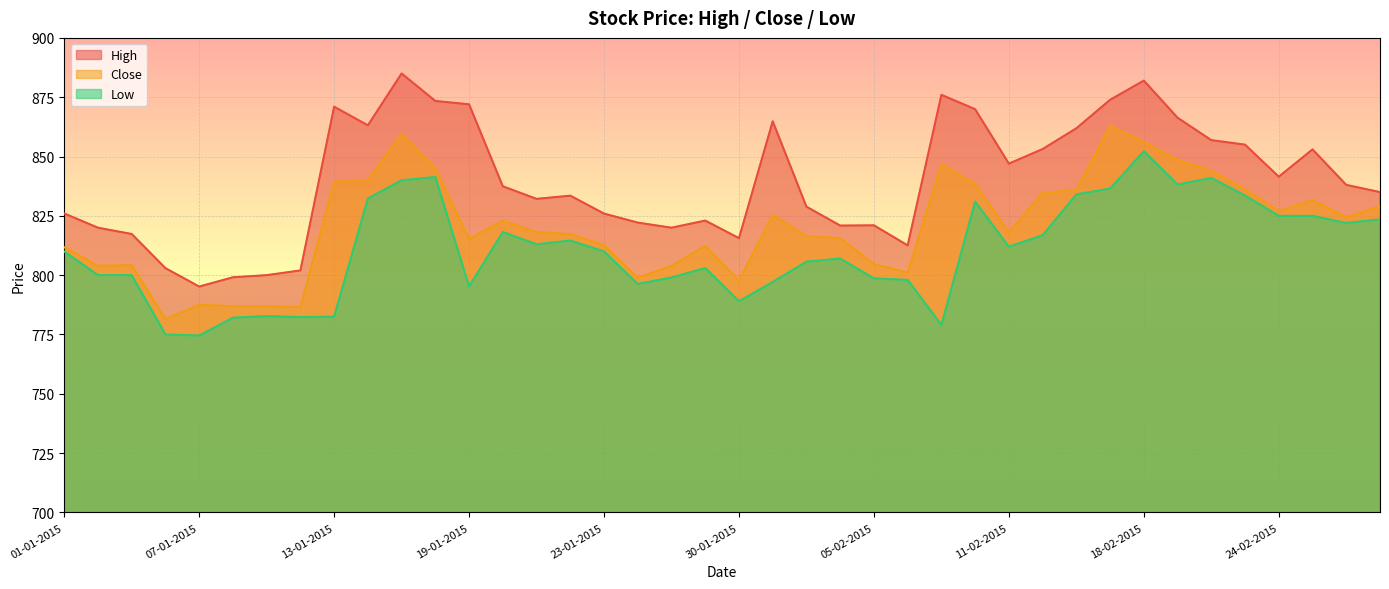

How many data points in Low are less than 810?

20